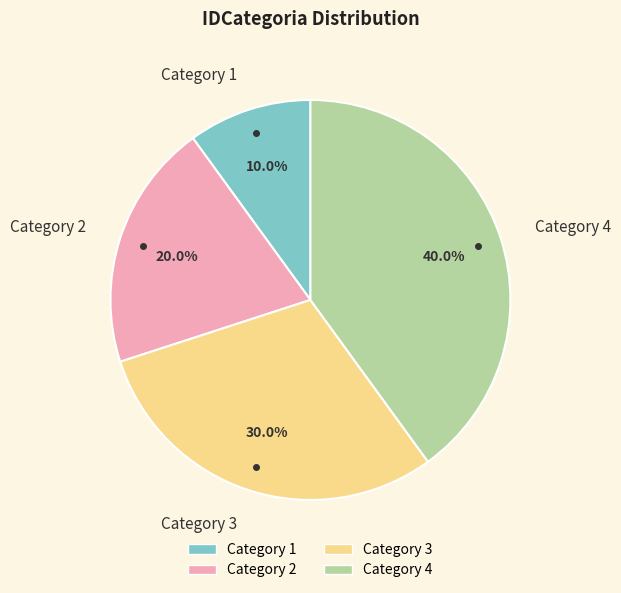

Which slice is the largest?

Category 4